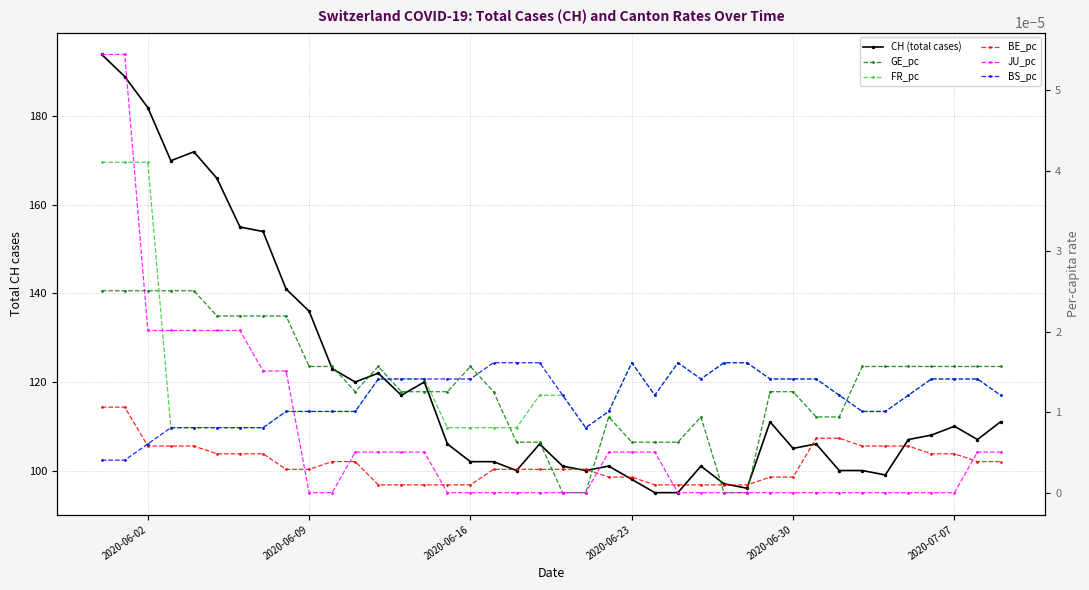

Reading left to right, extract all data points from this chart.

CH (total cases): 194.0	189.0	182.0	170.0	172.0	166.0	155.0	154.0	141.0	136.0	123.0	120.0	122.0	117.0	120.0	106.0	102.0	102.0	100.0	106.0	101.0	100.0	101.0	98.0	95.0	95.0	101.0	97.0	96.0	111.0	105.0	106.0	100.0	100.0	99.0	107.0	108.0	110.0	107.0	111.0
GE_pc: 0.0	0.0	0.0	0.0	0.0	0.0	0.0	0.0	0.0	0.0	0.0	0.0	0.0	0.0	0.0	0.0	0.0	0.0	0.0	0.0	0.0	0.0	0.0	0.0	0.0	0.0	0.0	0.0	0.0	0.0	0.0	0.0	0.0	0.0	0.0	0.0	0.0	0.0	0.0	0.0
FR_pc: 0.0	0.0	0.0	0.0	0.0	0.0	0.0	0.0	0.0	0.0	0.0	0.0	0.0	0.0	0.0	0.0	0.0	0.0	0.0	0.0	0.0	0.0	0.0	0.0	0.0	0.0	0.0	0.0	0.0	0.0	0.0	0.0	0.0	0.0	0.0	0.0	0.0	0.0	0.0	0.0
BE_pc: 0.0	0.0	0.0	0.0	0.0	0.0	0.0	0.0	0.0	0.0	0.0	0.0	0.0	0.0	0.0	0.0	0.0	0.0	0.0	0.0	0.0	0.0	0.0	0.0	0.0	0.0	0.0	0.0	0.0	0.0	0.0	0.0	0.0	0.0	0.0	0.0	0.0	0.0	0.0	0.0
JU_pc: 0.0	0.0	0.0	0.0	0.0	0.0	0.0	0.0	0.0	0.0	0.0	0.0	0.0	0.0	0.0	0.0	0.0	0.0	0.0	0.0	0.0	0.0	0.0	0.0	0.0	0.0	0.0	0.0	0.0	0.0	0.0	0.0	0.0	0.0	0.0	0.0	0.0	0.0	0.0	0.0
BS_pc: 0.0	0.0	0.0	0.0	0.0	0.0	0.0	0.0	0.0	0.0	0.0	0.0	0.0	0.0	0.0	0.0	0.0	0.0	0.0	0.0	0.0	0.0	0.0	0.0	0.0	0.0	0.0	0.0	0.0	0.0	0.0	0.0	0.0	0.0	0.0	0.0	0.0	0.0	0.0	0.0